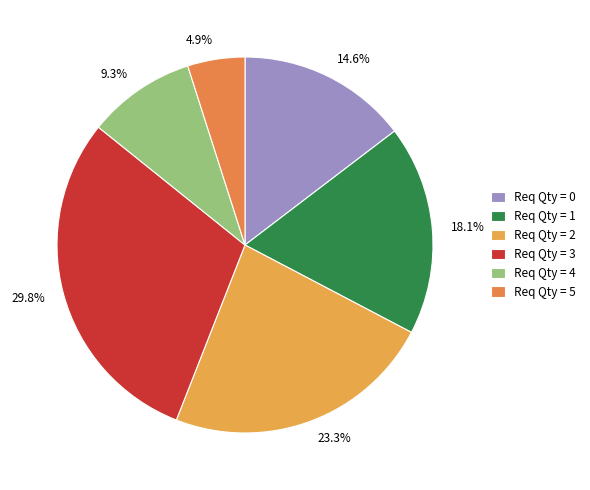

How many slices are in this pie chart?

6